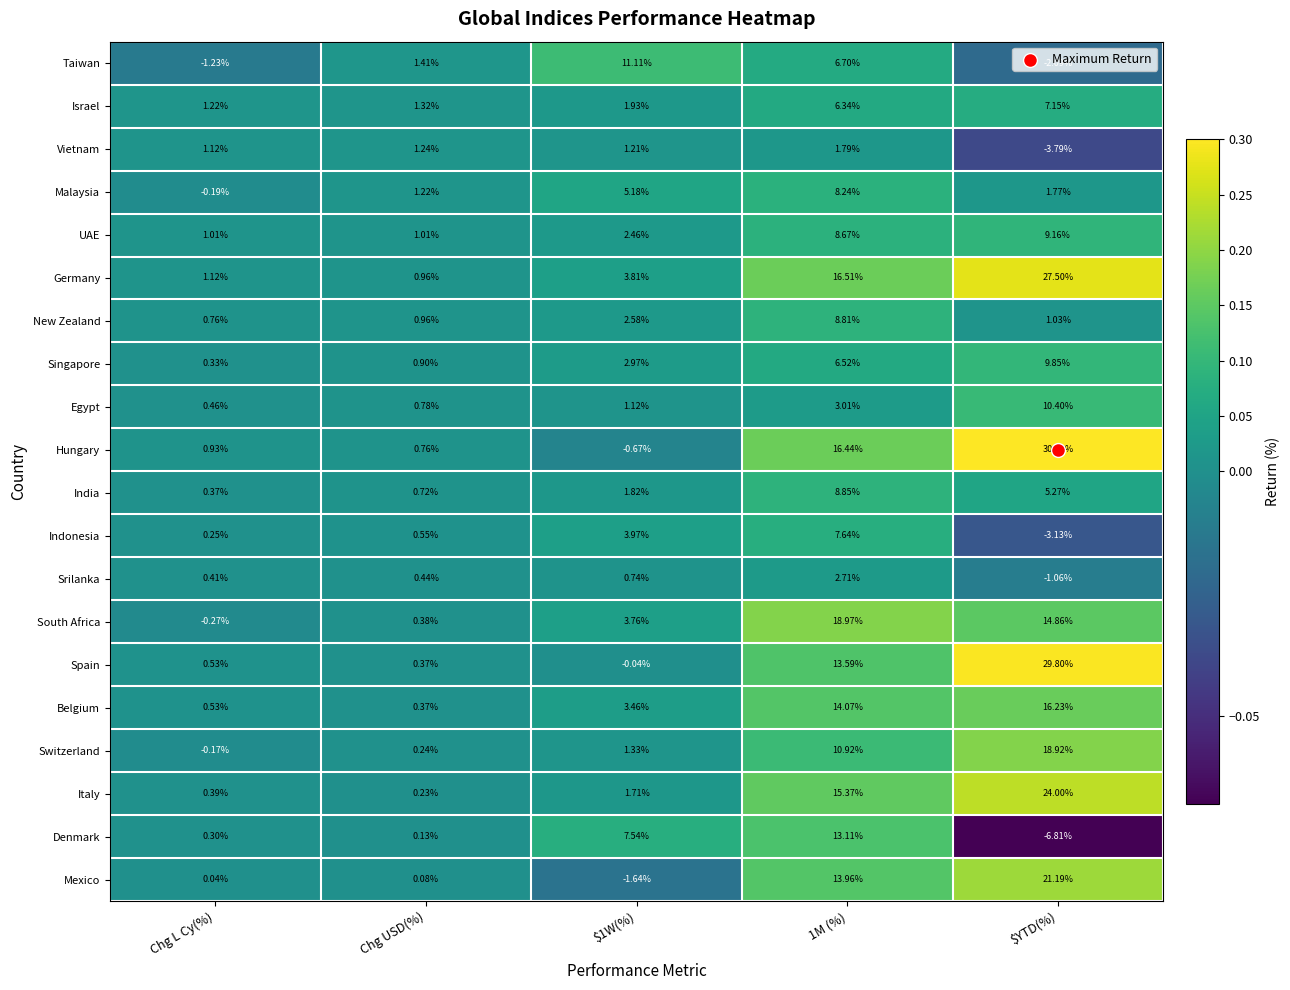

Which series has the widest spread of values?

Hungary